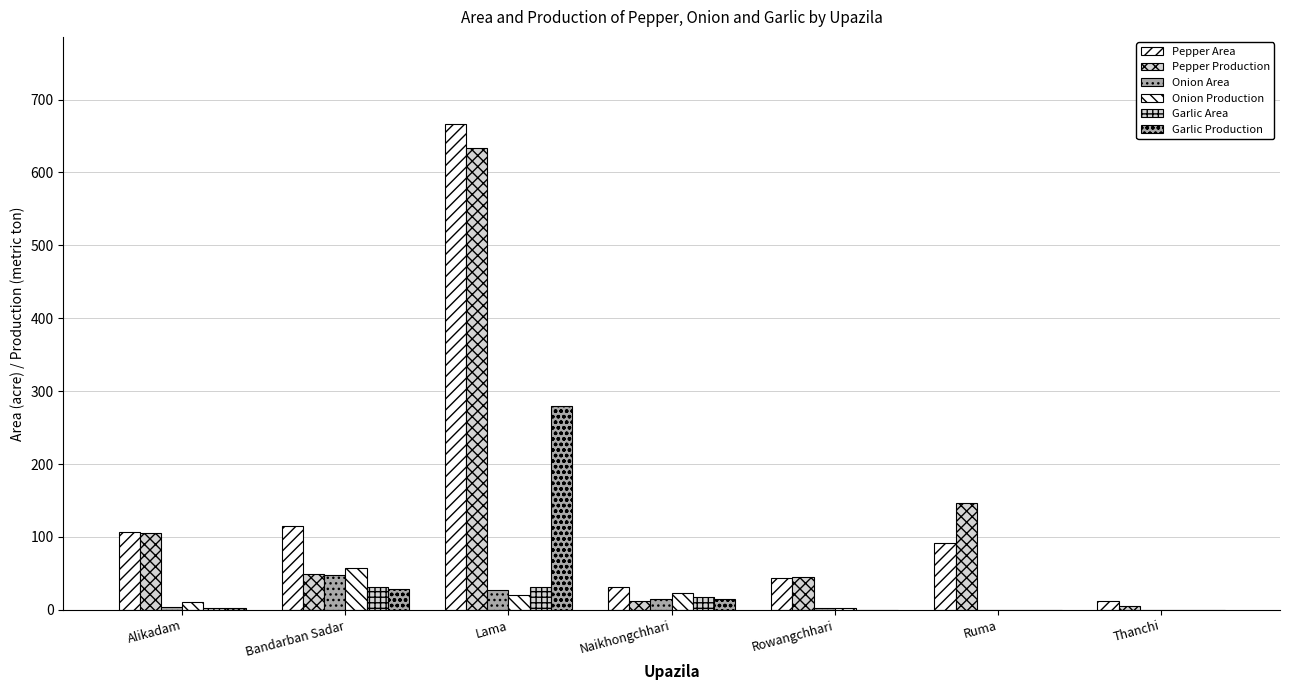

How many distinct data groups are displayed?

6